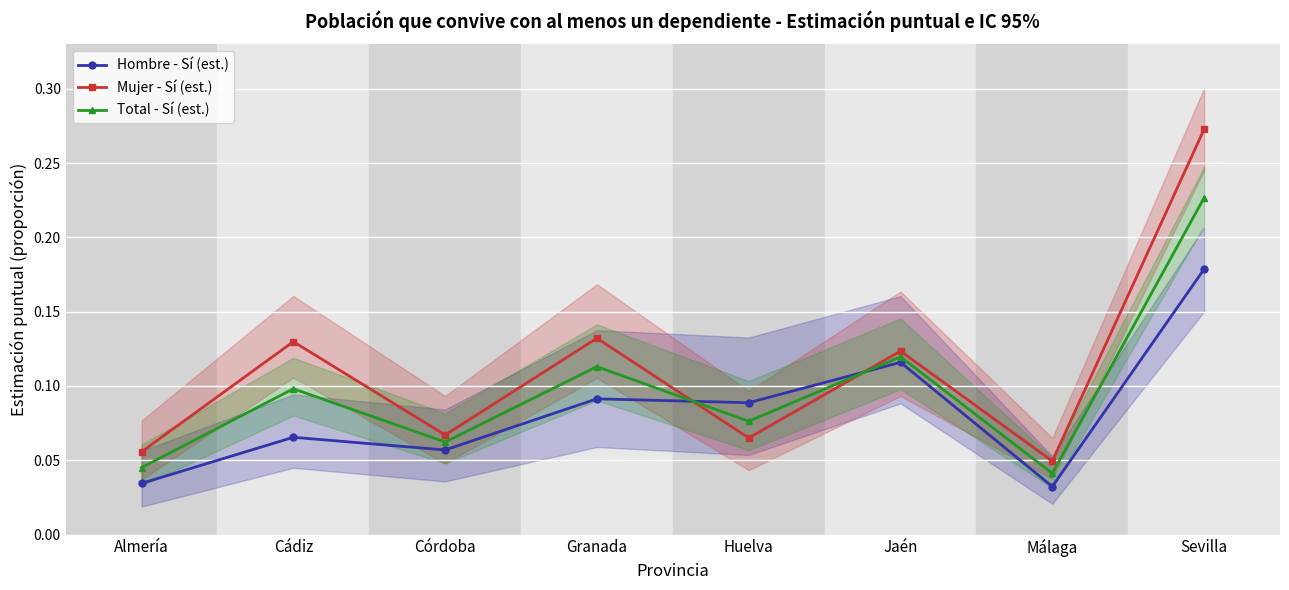

What value does the Hombre - Sí (est.) series have at Sevilla?

0.2